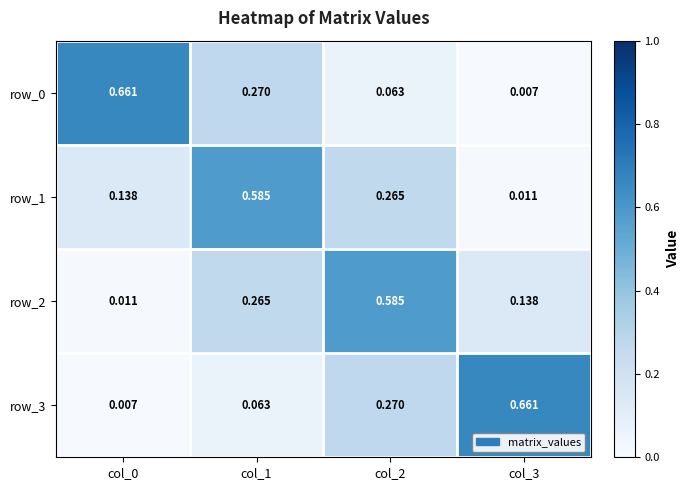

Is the value of row_3 at col_3 greater than the value of row_1 at col_1?

Yes